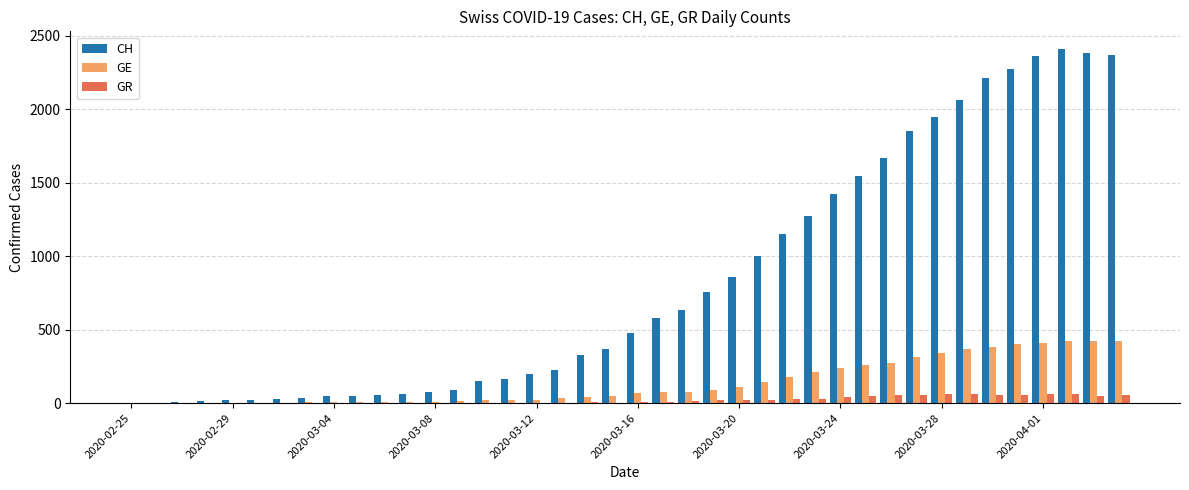

What is the highest value of the GR series?

63